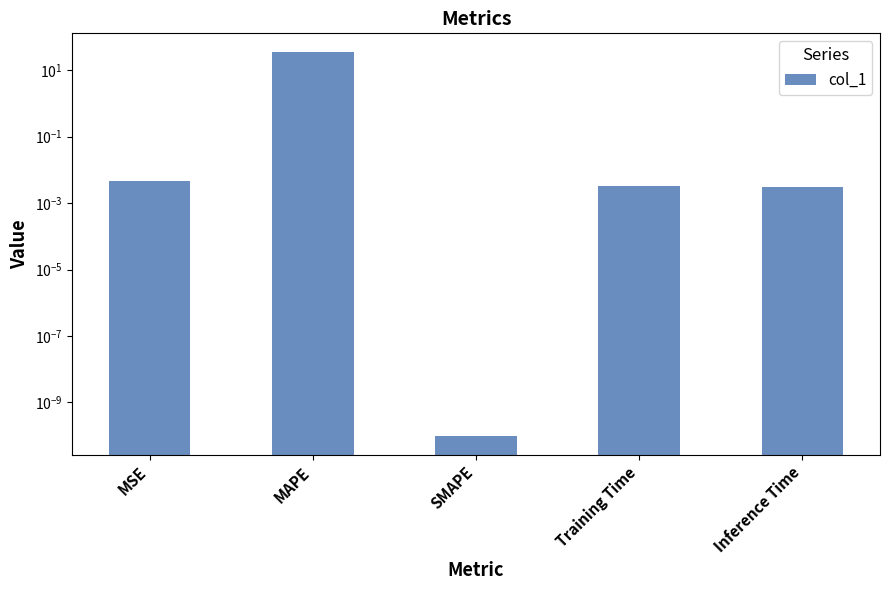

Rank the categories by value from lowest to highest.

SMAPE, Inference Time, Training Time, MSE, MAPE